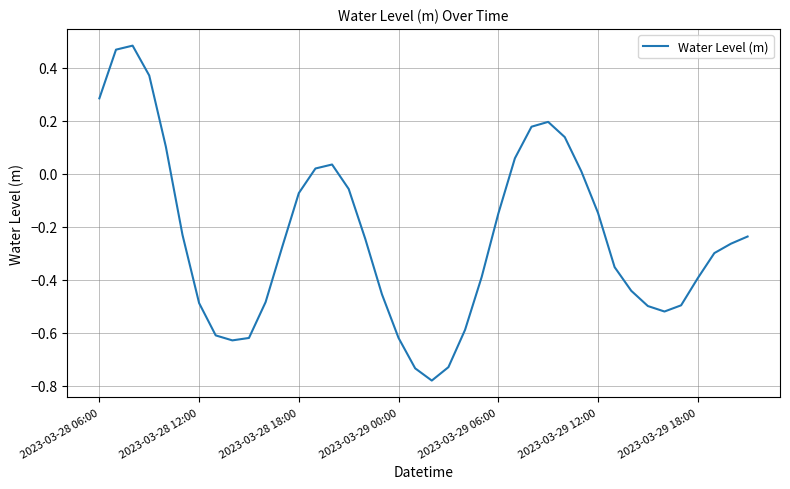

What is the difference between the maximum and minimum values?

1.3